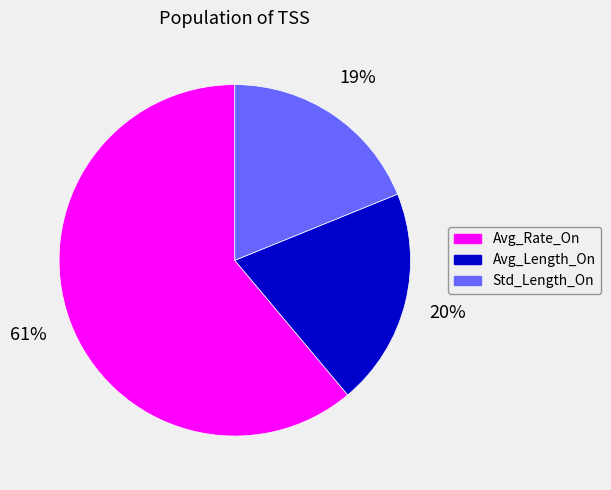

To the nearest percent, what percentage of the pie is Avg_Length_On?

20%